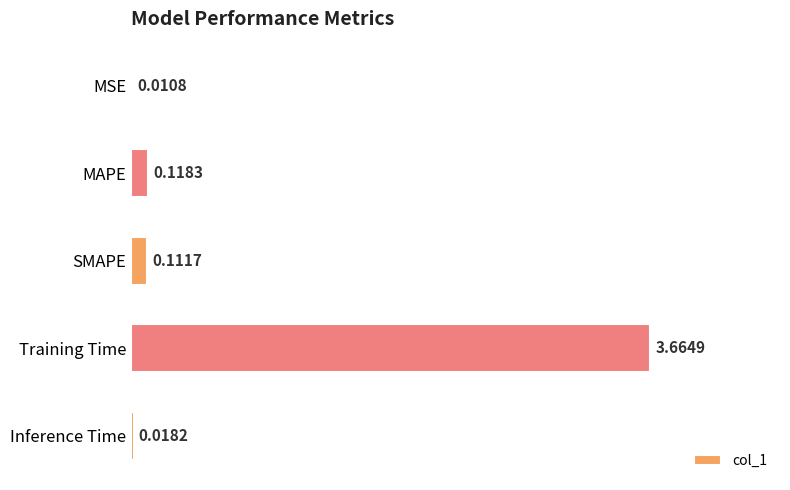

Which has a higher value, SMAPE or MSE?

SMAPE